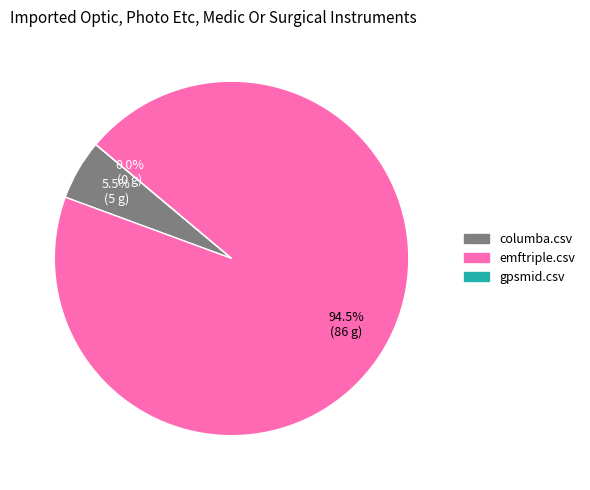

How many segments does this pie chart have?

3